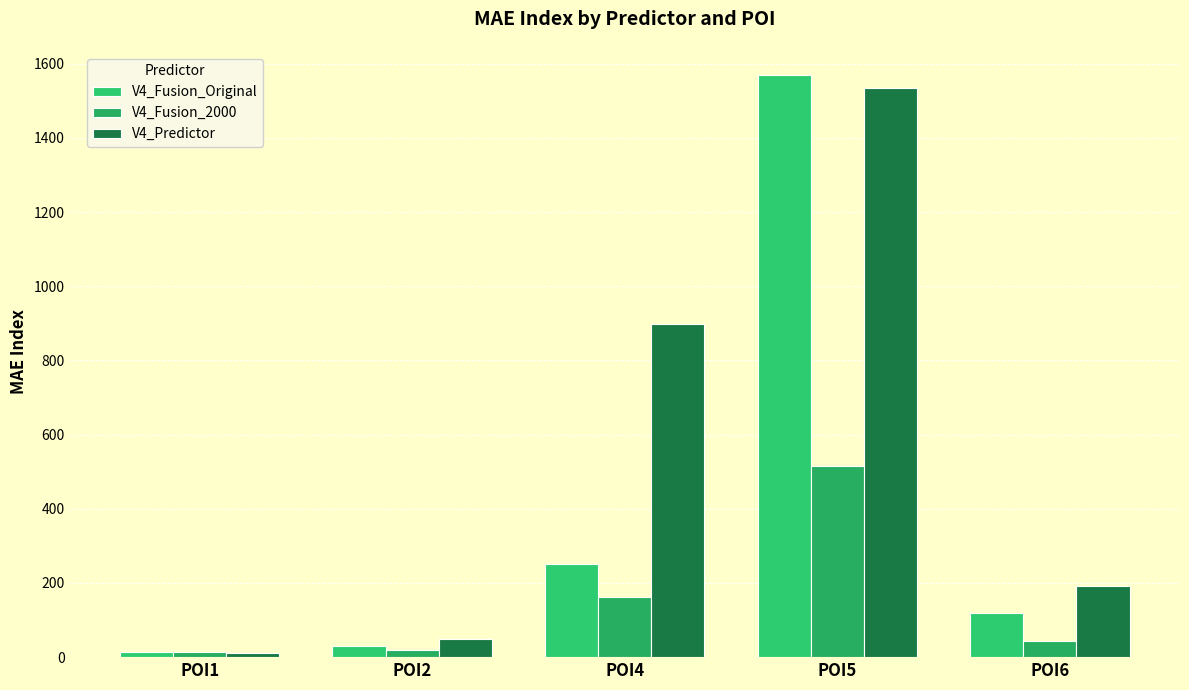

Reading left to right, extract all data points from this chart.

V4_Fusion_Original: POI1=14.6	POI2=30.5	POI4=250.8	POI5=1569.9	POI6=118.4
V4_Fusion_2000: POI1=14.5	POI2=19.4	POI4=162.0	POI5=515.1	POI6=42.8
V4_Predictor: POI1=10.7	POI2=48.1	POI4=897.7	POI5=1534.5	POI6=192.5